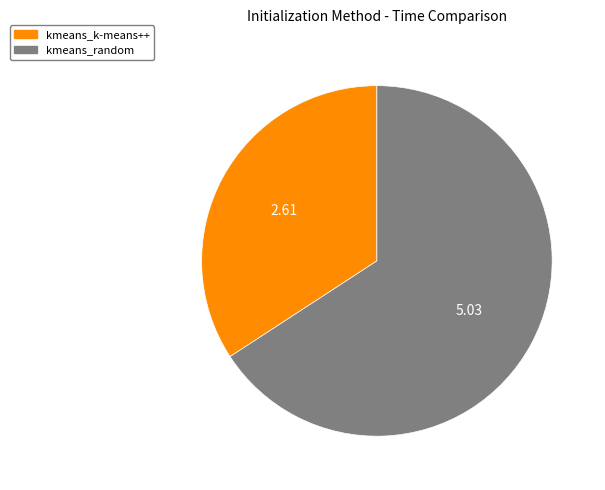

Count the number of slices in the pie.

2